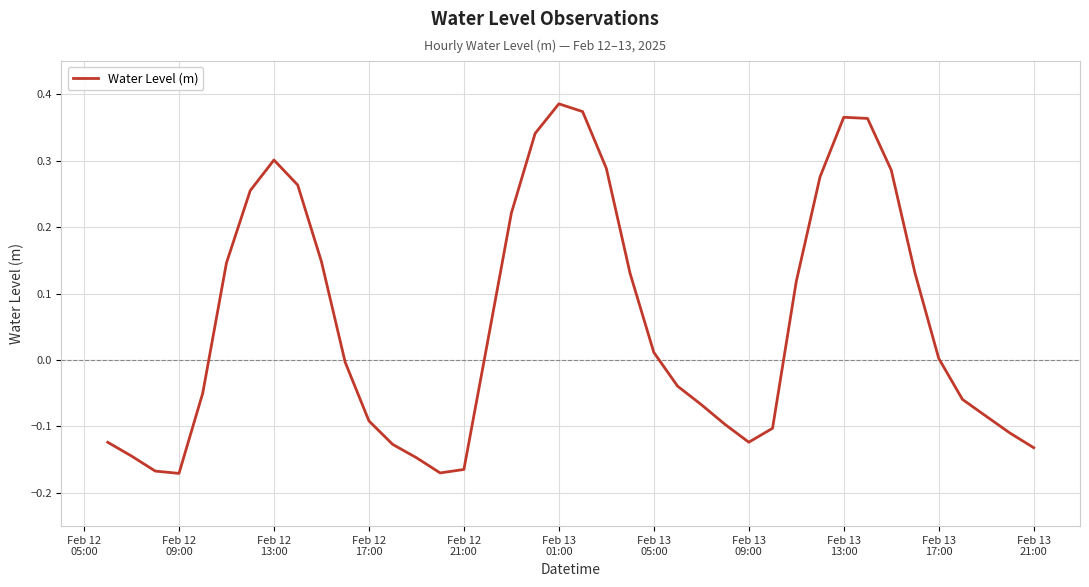

How many distinct data groups are displayed?

1